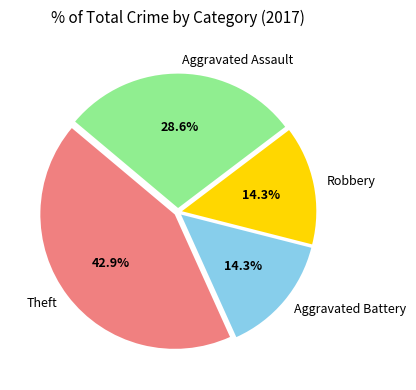

What percentage is the Aggravated Battery slice, to the nearest percent?

14%